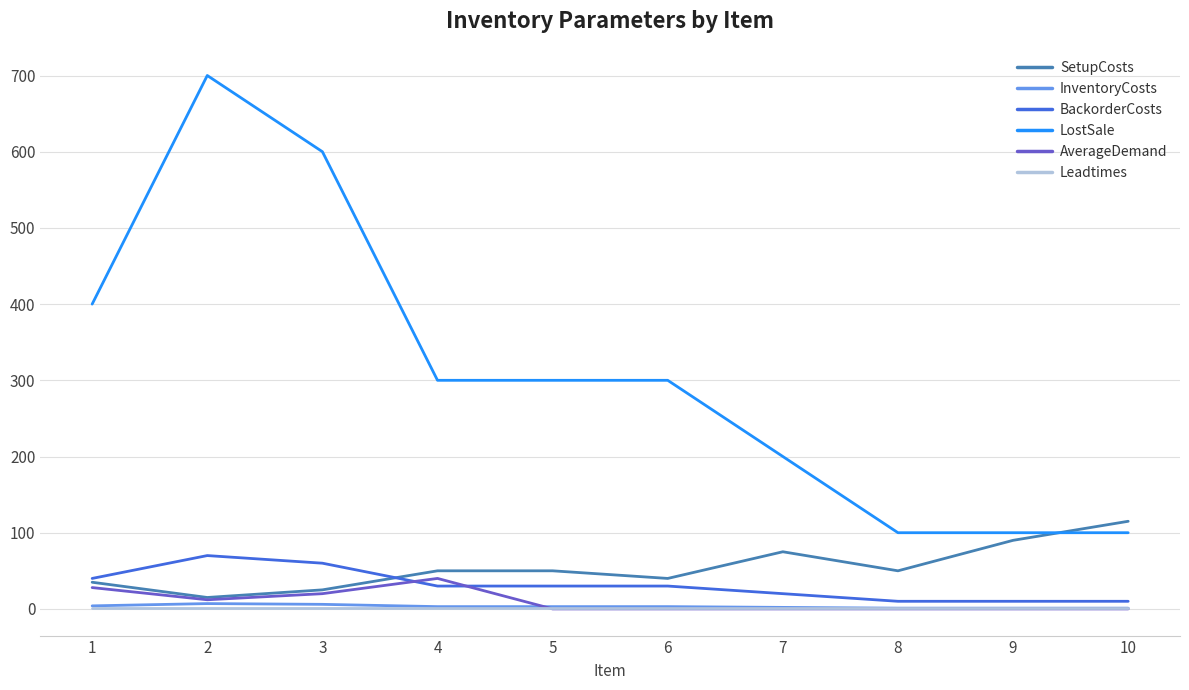

Count the AverageDemand values in the range 0 to 20.

8